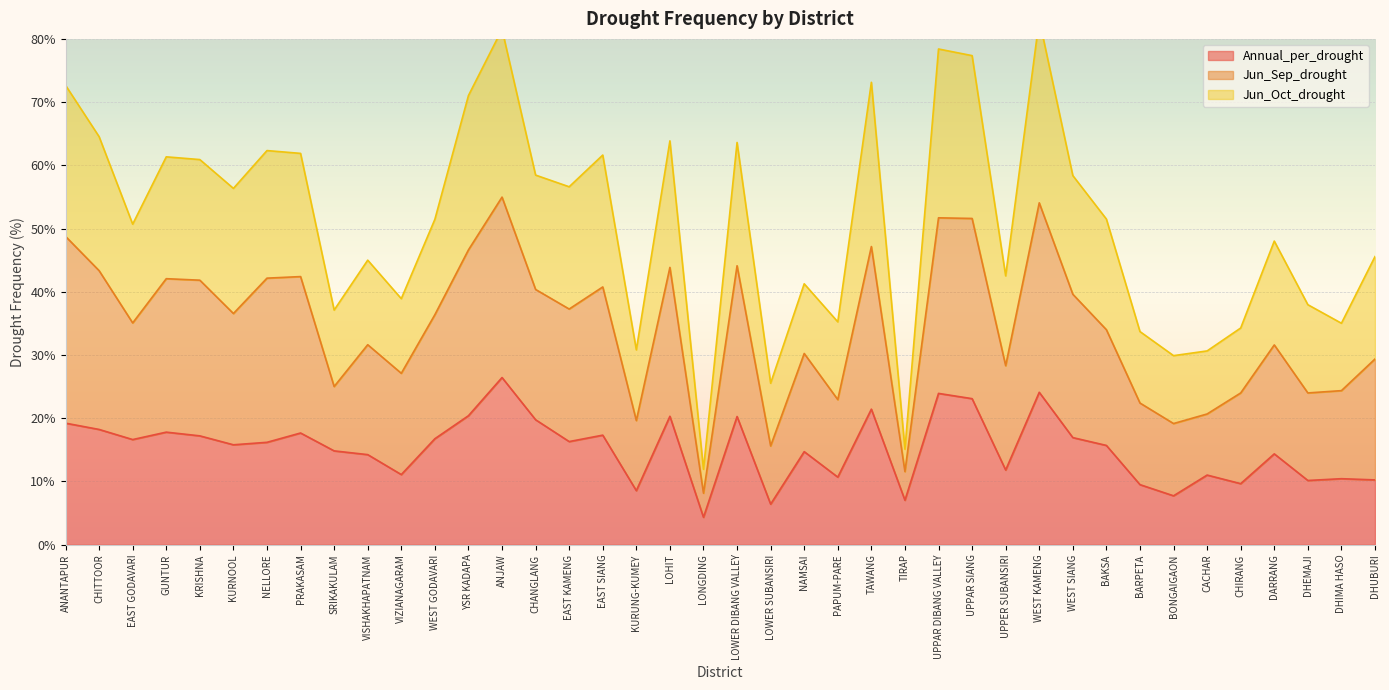

What is the total value across all series at CHANGLANG?

118.6